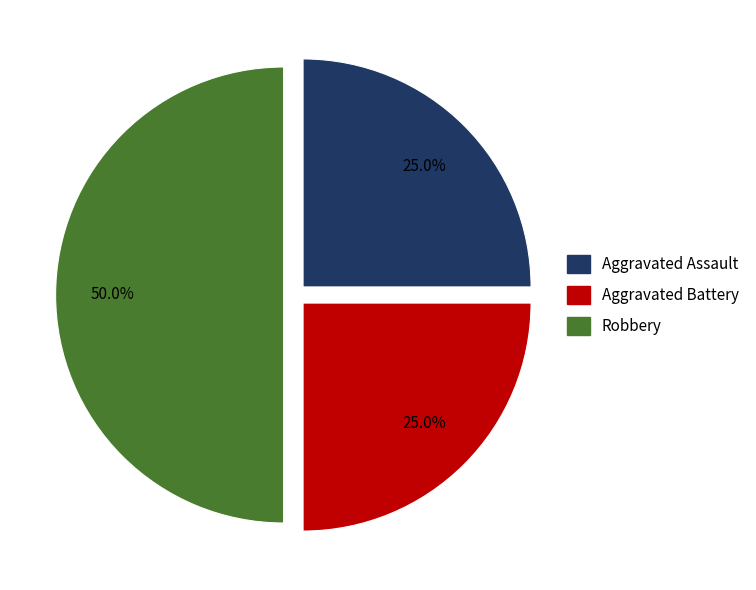

True or false: Aggravated Assault accounts for 13% of the total.

False